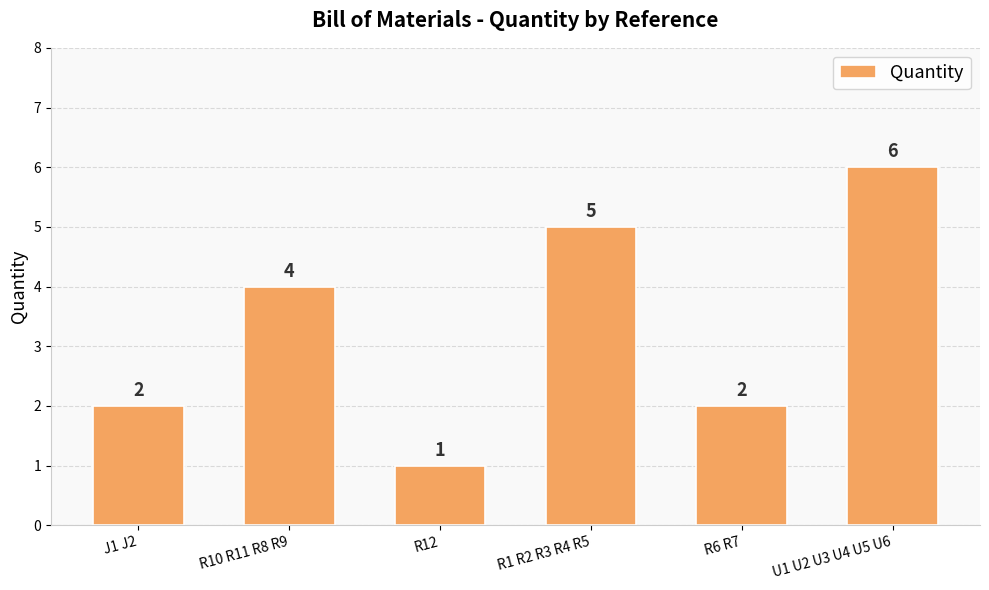

What is the label of the 1st bar from the right?

U1 U2 U3 U4 U5 U6